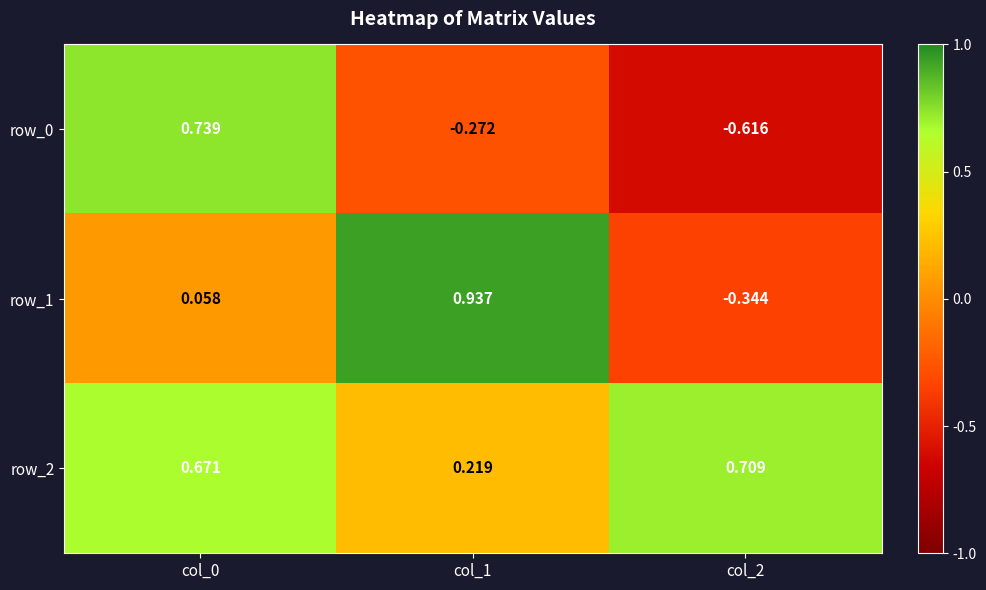

How many data points in row_1 are above 0?

2